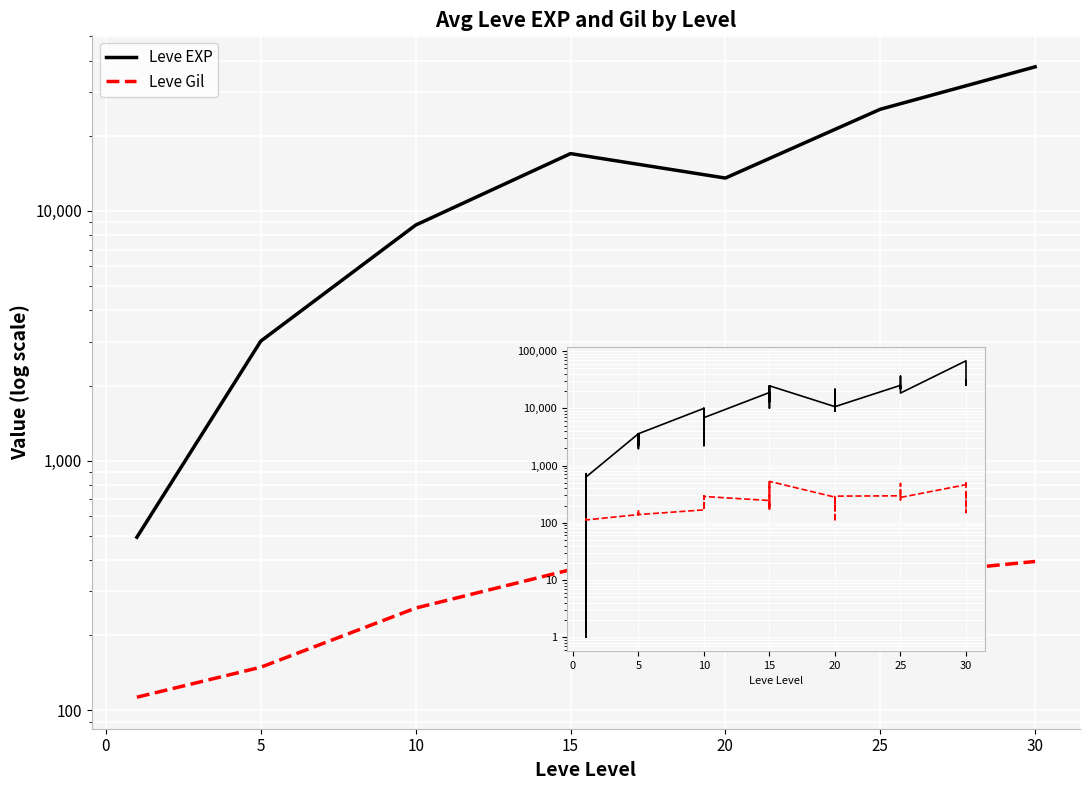

Between 10 and 29, which series saw the biggest shift?

Leve EXP